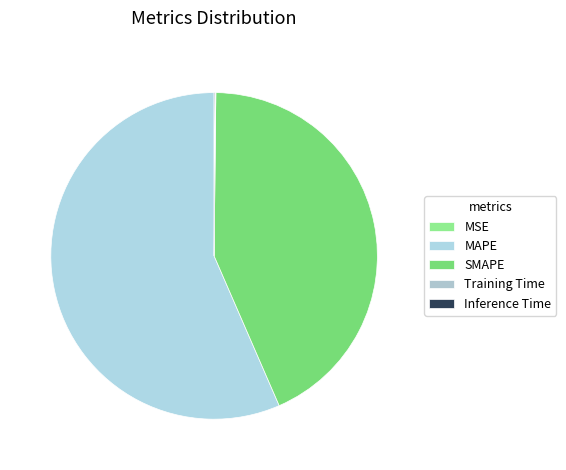

What is the smallest slice in the pie chart?

MSE